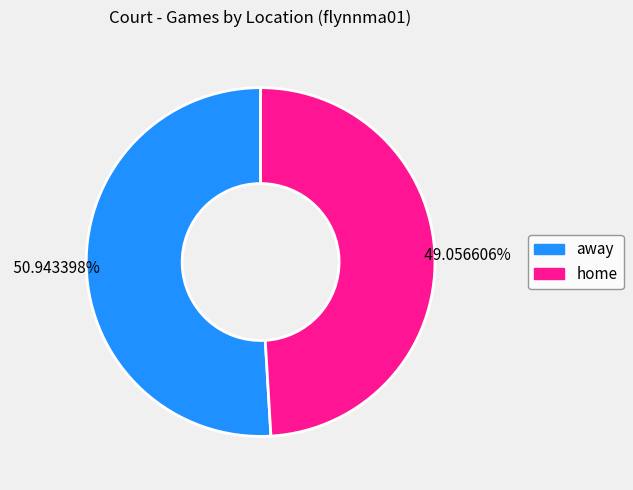

Combined, do away and home account for over 50%?

Yes